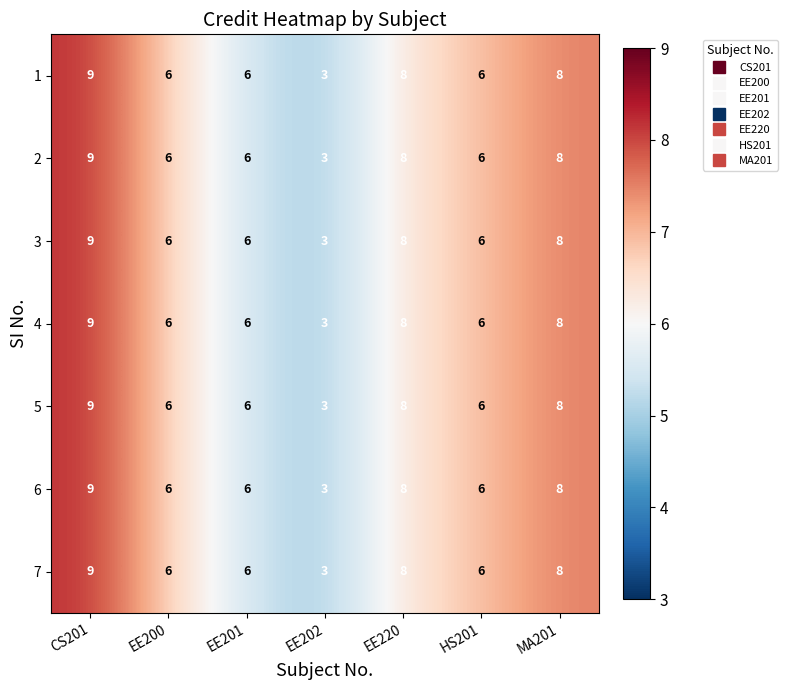

What is the sum of the 7 values at MA201 and CS201?

17